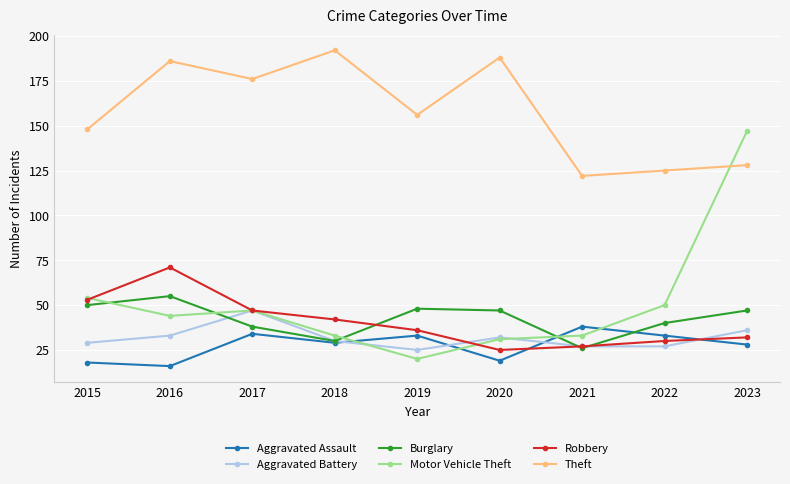

How many distinct data groups are displayed?

6